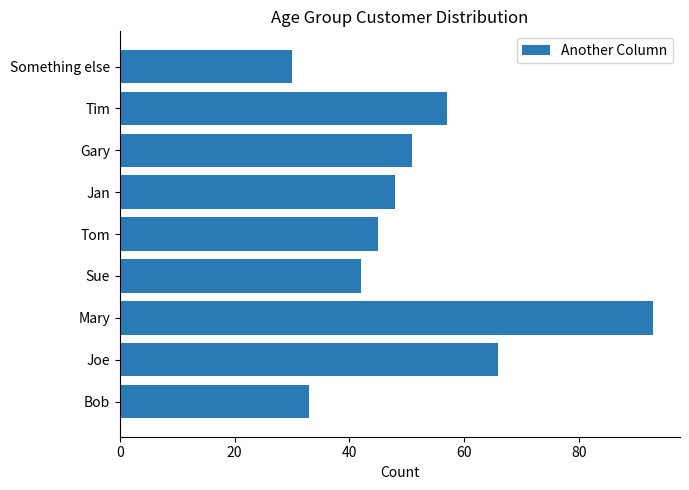

How many data points does each series have?

9